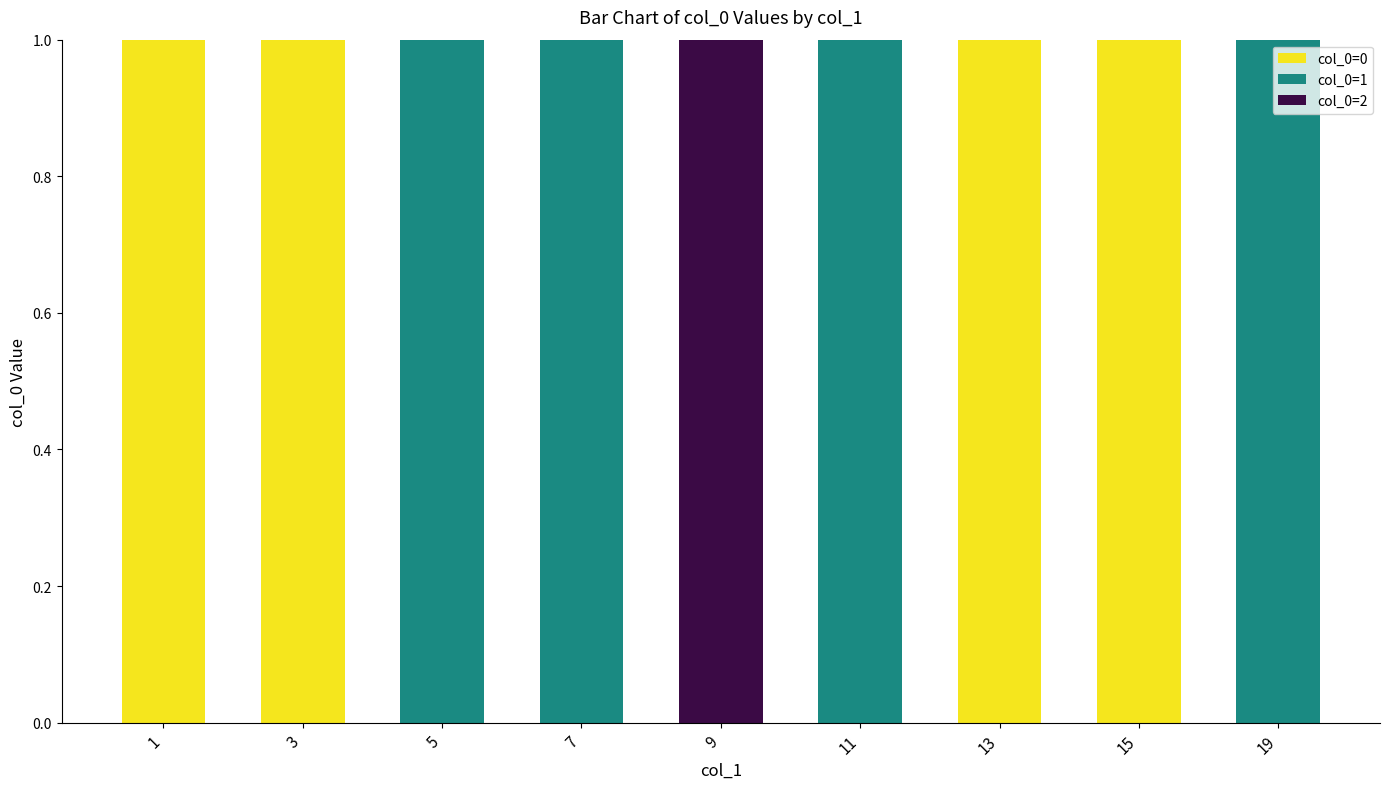

What are all the series names shown in the legend?

col_0=0, col_0=1, col_0=2